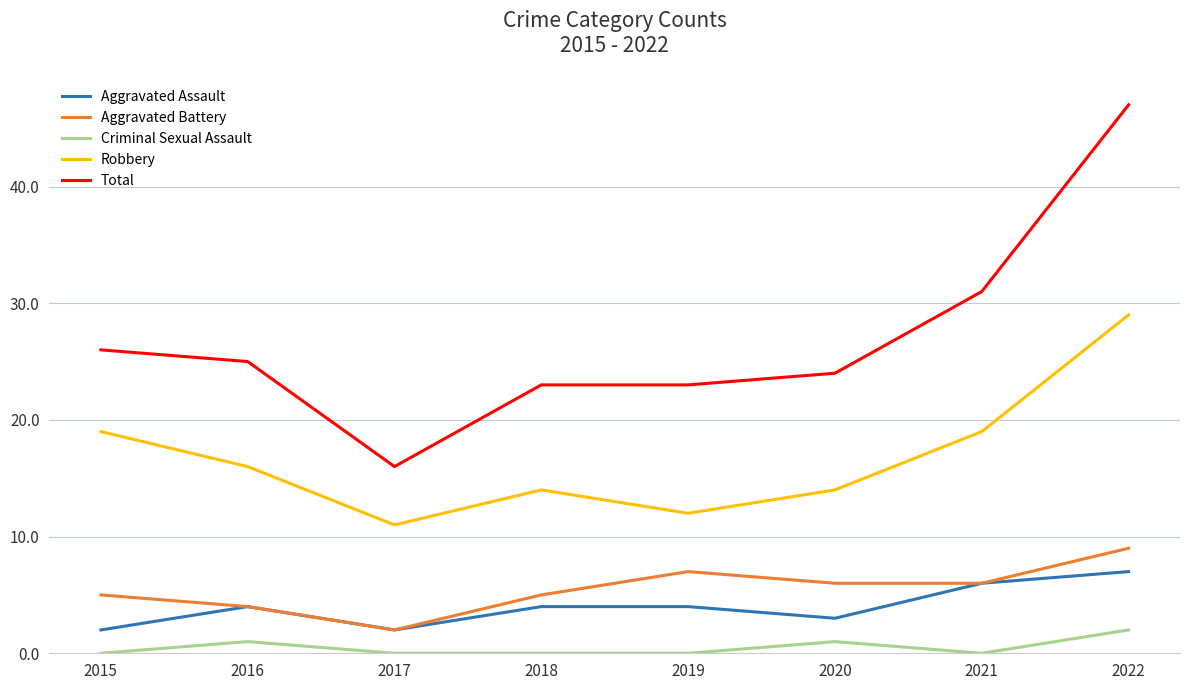

What is the spread (max minus min) of values at 2018?

23